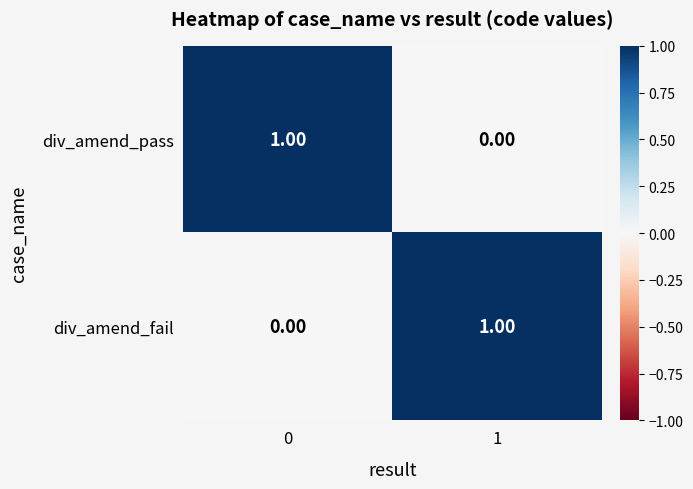

List the labels in order of div_amend_fail value, smallest first.

0, 1